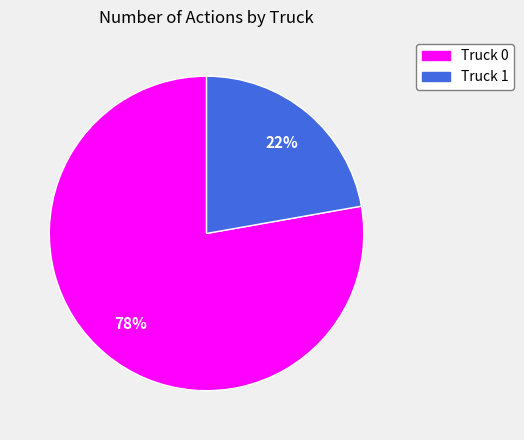

Which category has the biggest portion of the pie?

Truck 0